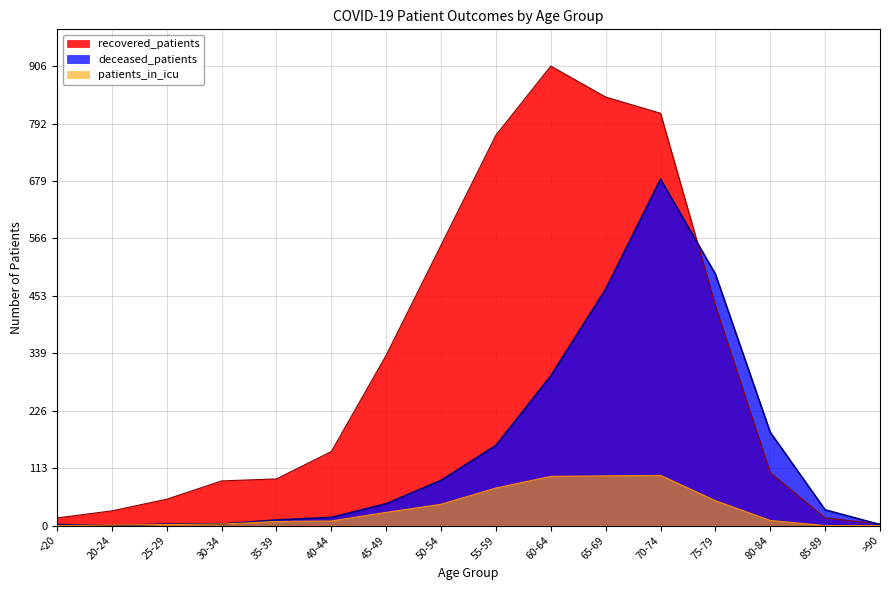

Where is patients_in_icu nearest to the value 49?

75-79